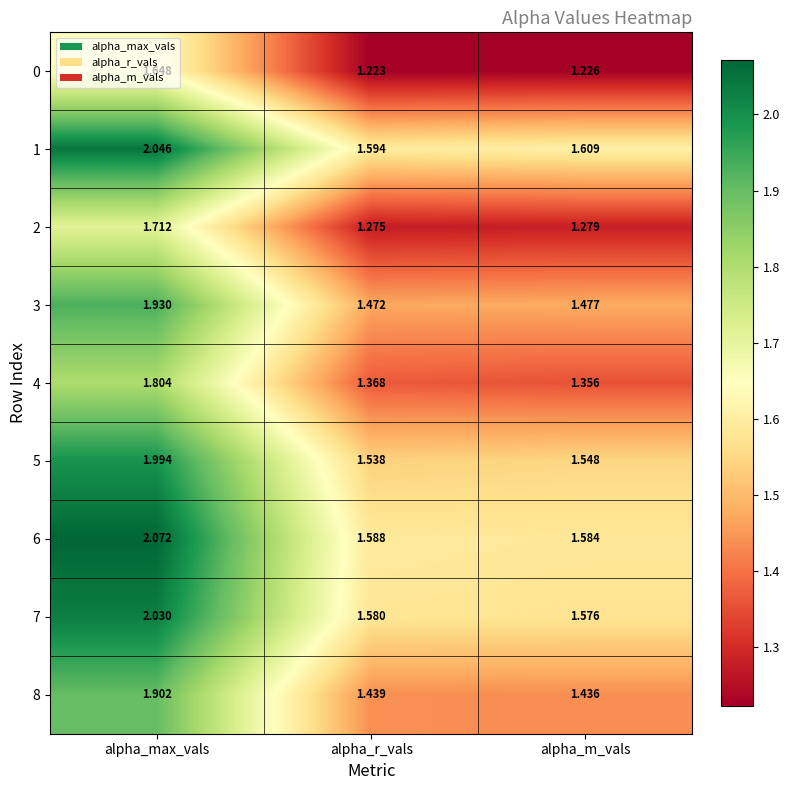

At how many categories does at least one series exceed 1?

3